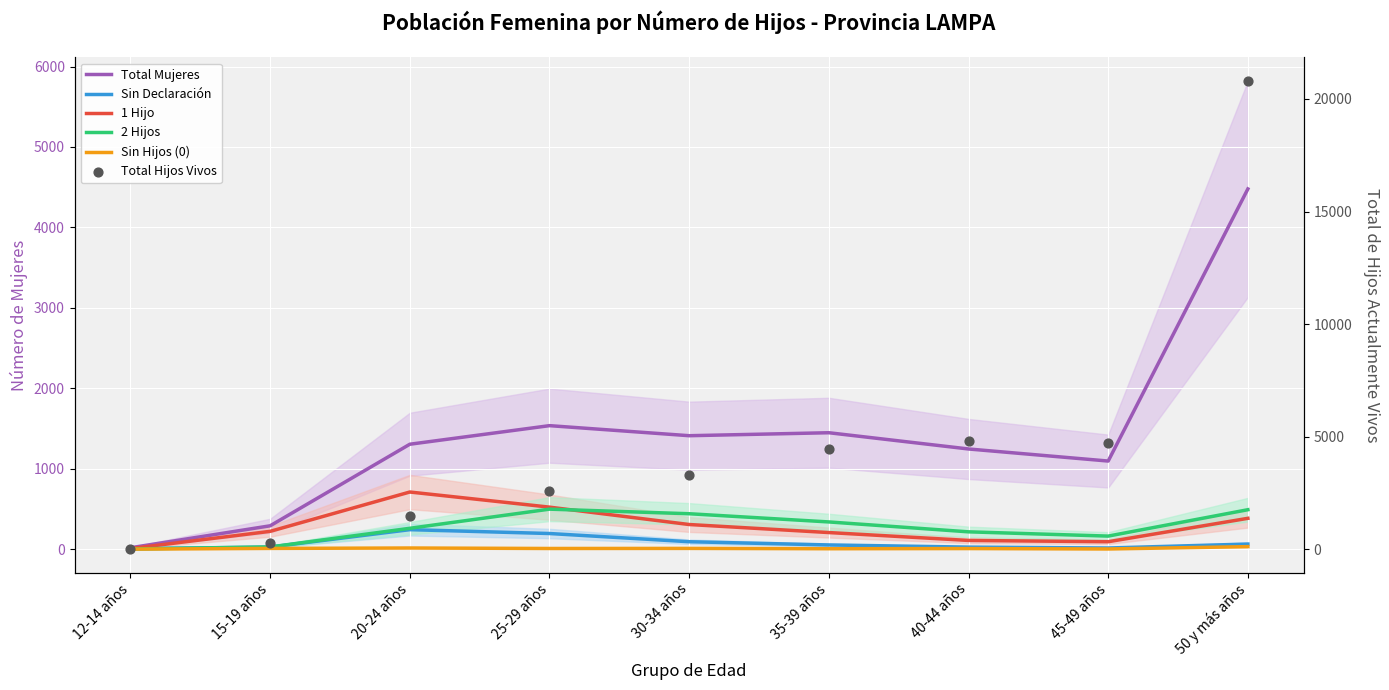

What are all the series names shown in the legend?

Total Mujeres, Sin Declaración, 1 Hijo, 2 Hijos, Sin Hijos (0), Total Hijos Vivos